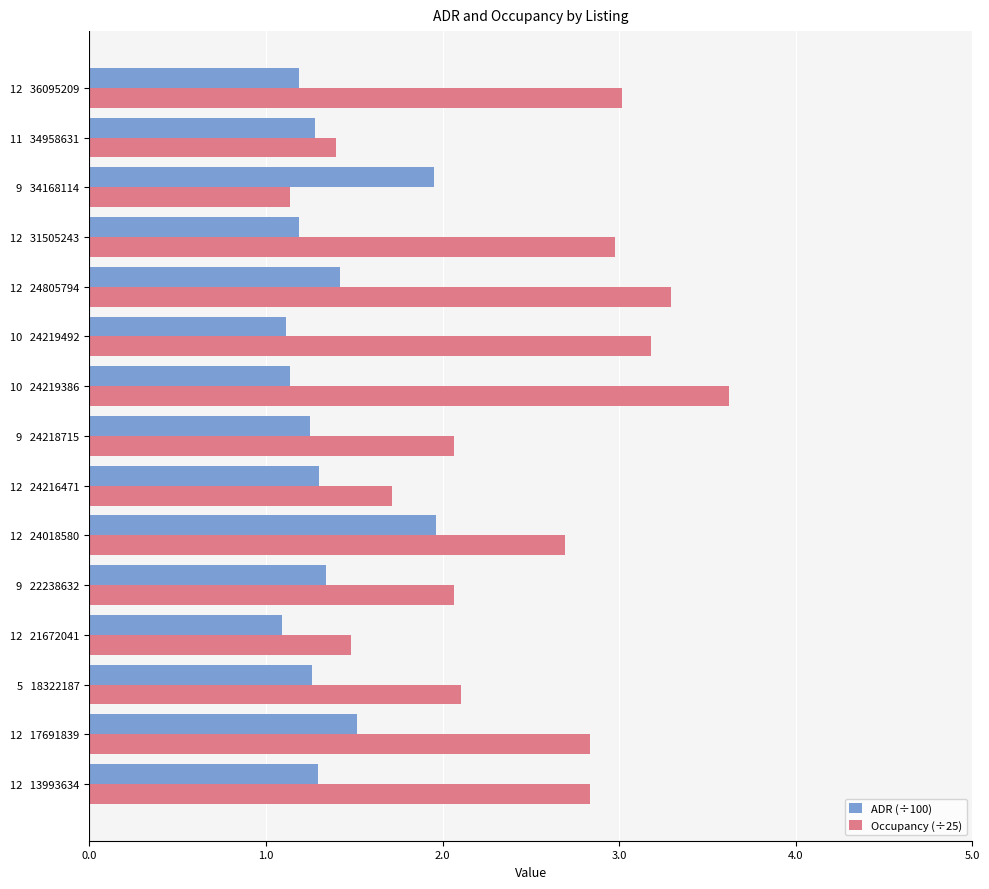

What is the total value across all series at 10   24219492?

4.3